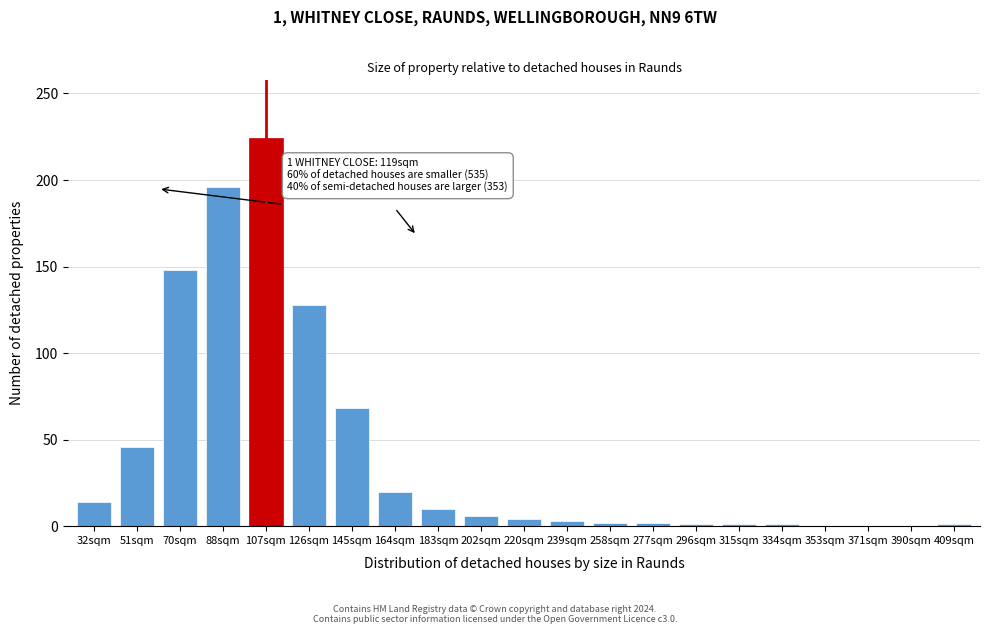

At which label is the value closest to 112?

126sqm